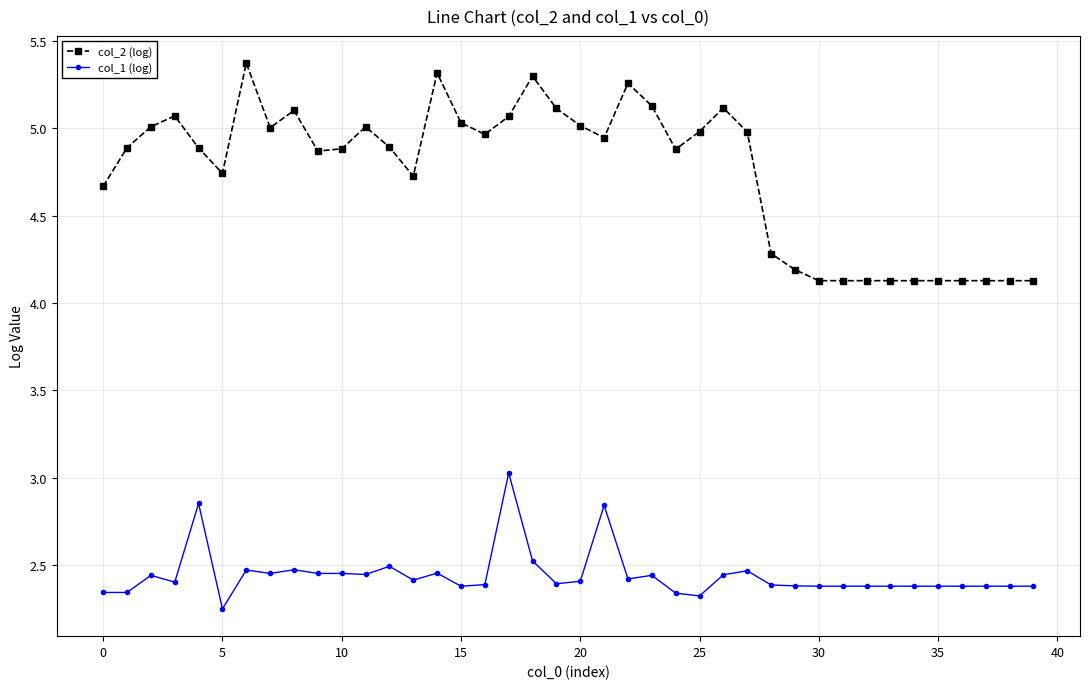

What is the sum of all col_1 (log) values?

97.7